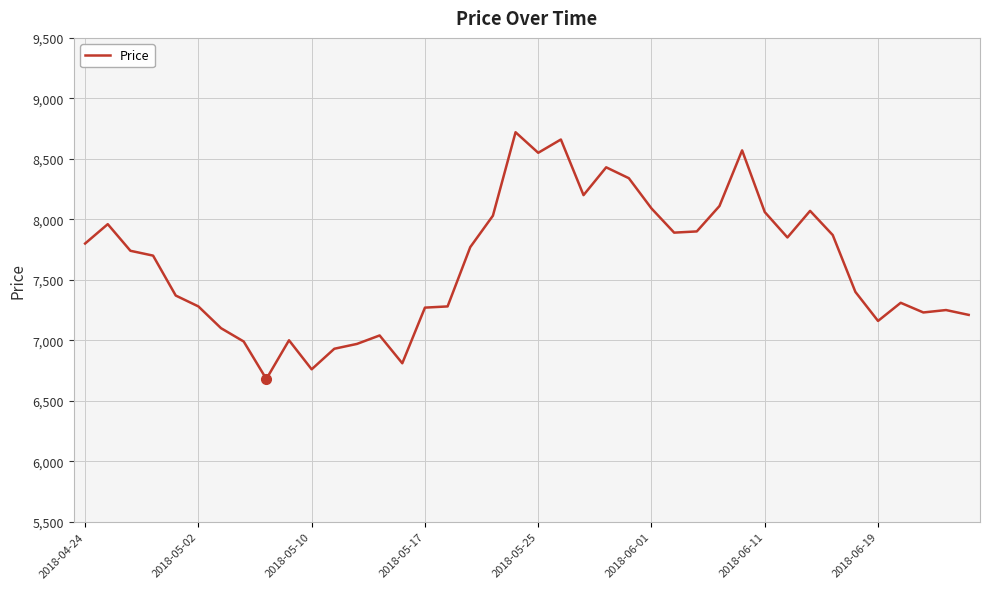

What is the difference between the maximum and minimum values?

2040